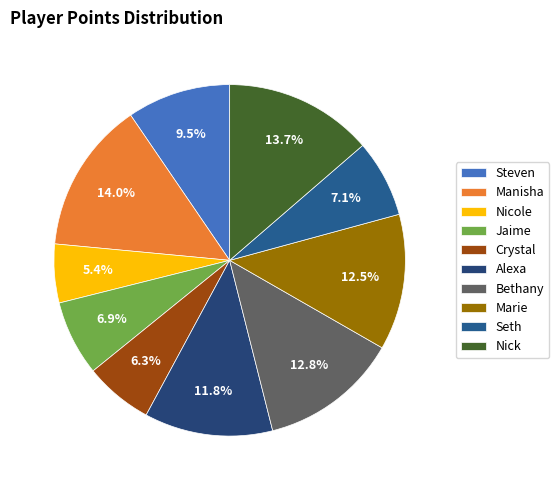

What is the total percentage of Nick and Manisha?

27.6%